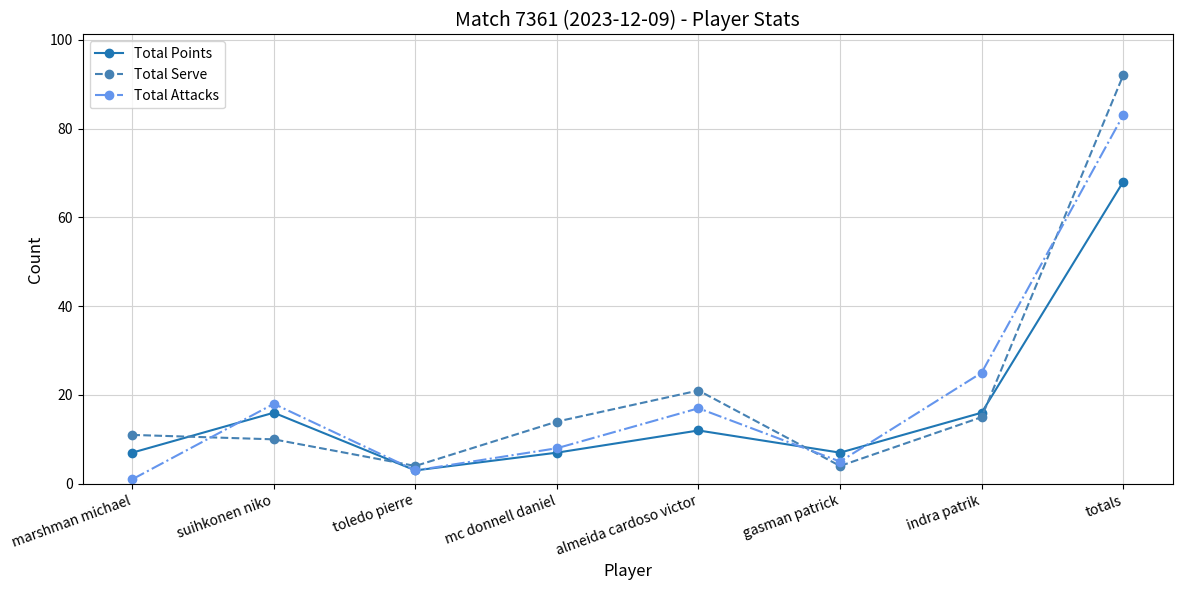

The Total Points series shows 4 at almeida cardoso victor. True or false?

False